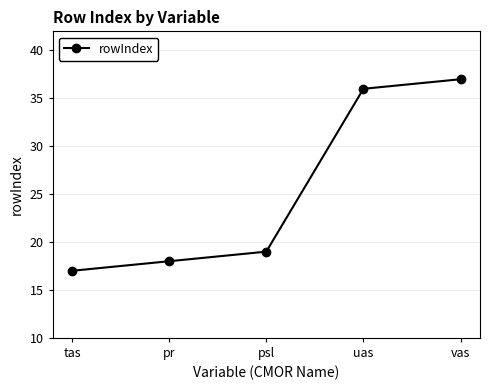

What is the label of the 1st point from the left?

tas